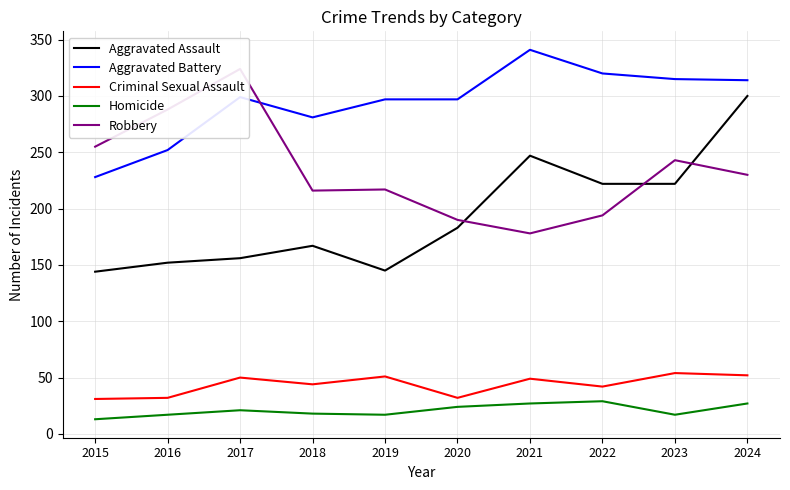

The Aggravated Battery series shows 297 at 2020. True or false?

True